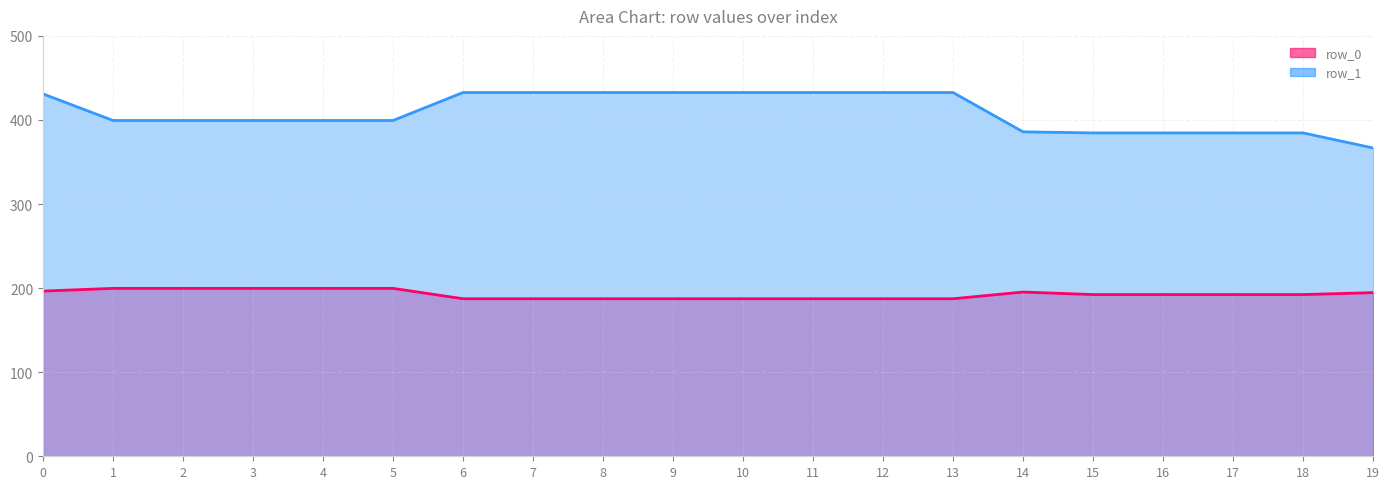

True or false: row_0 and row_1 cross at least once.

False